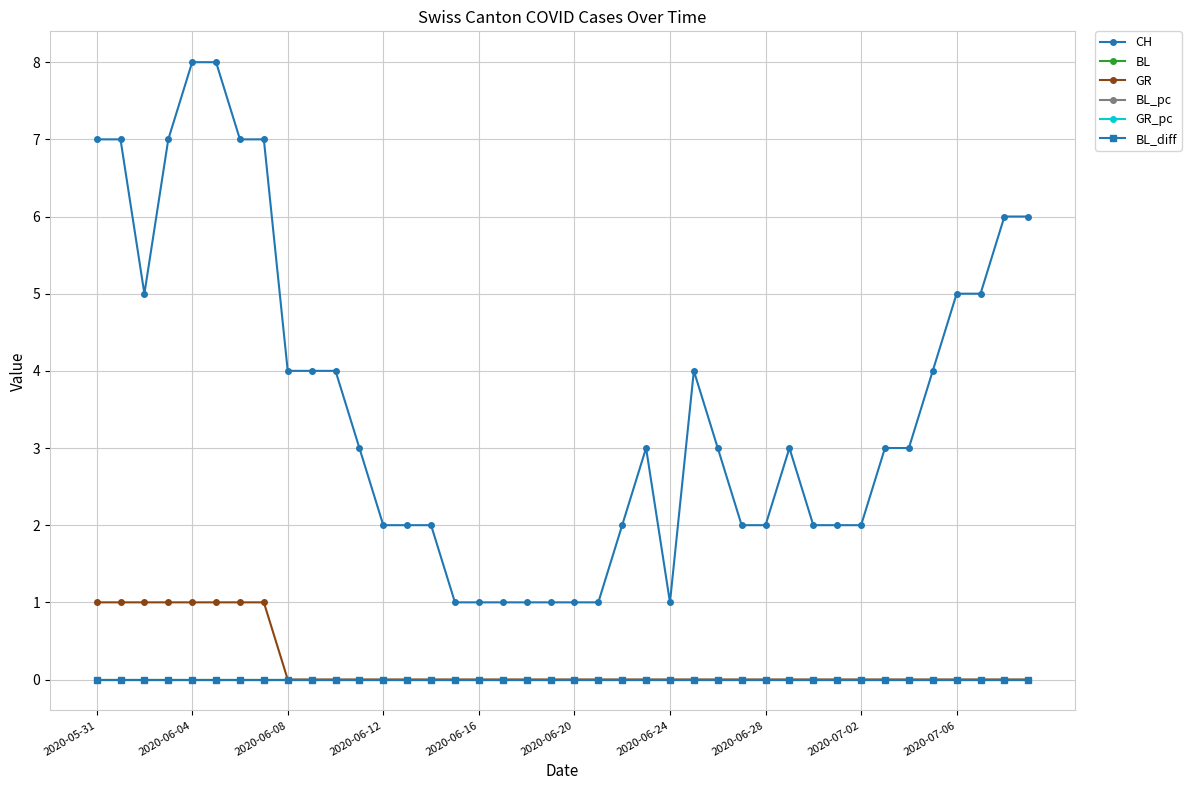

At which label is BL_pc closest to 0?

2020-06-08